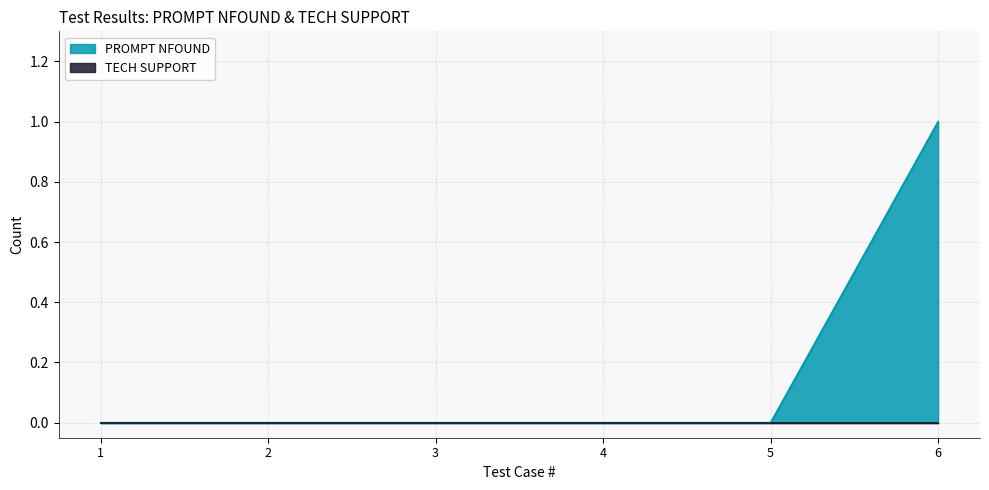

True or false: the data has more than 1 interior local peaks.

False